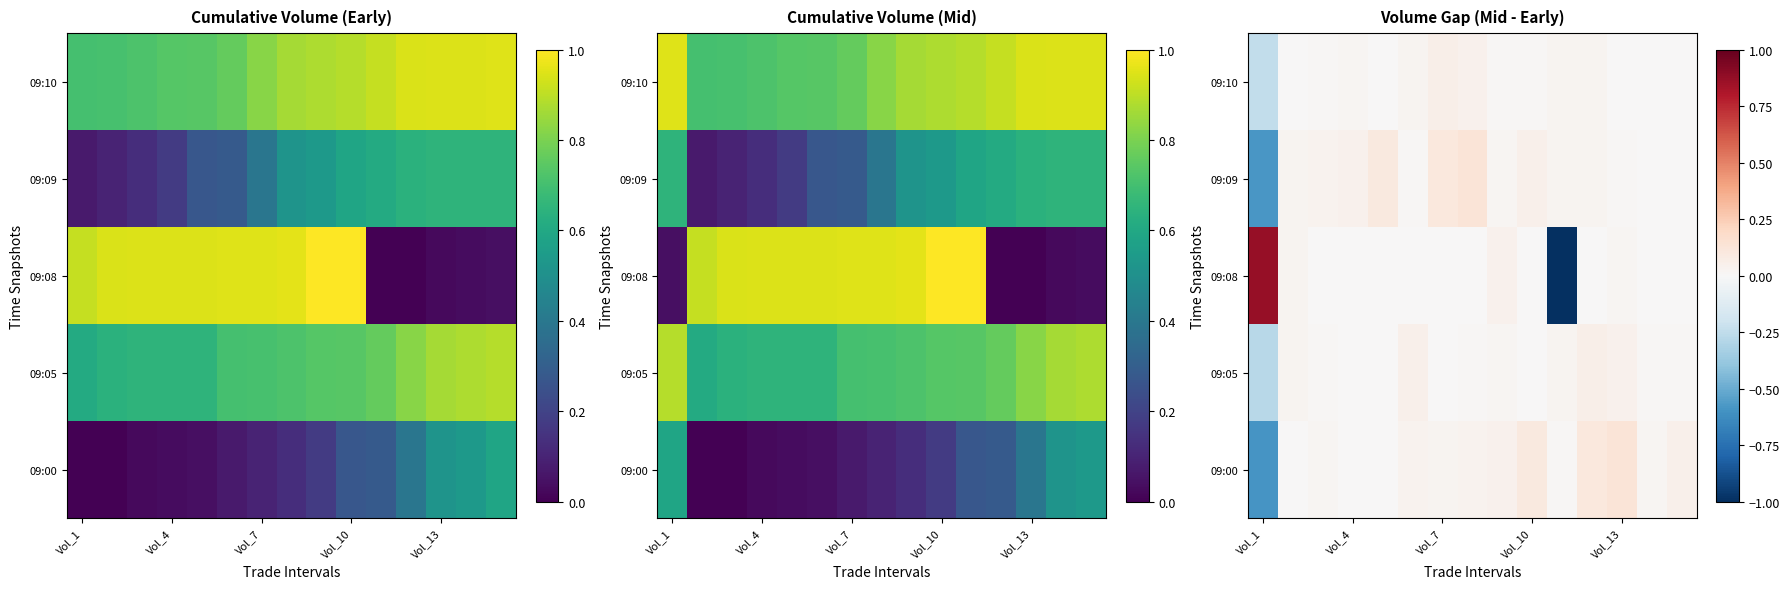

At which label does 09:08 first exceed 0?

Vol_1